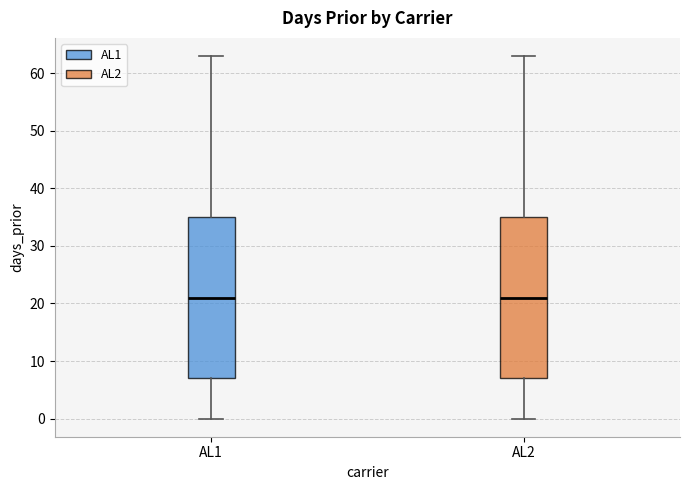

Reading left to right, read every box against the y-axis: the position of its median line, the range the box covers, and the ends of its whiskers. The values are not printed on the chart, so give them approximately, as read against the axis.

AL1: median 21, box 7 to 35, whiskers 0 to 63
AL2: median 21, box 7 to 35, whiskers 0 to 63